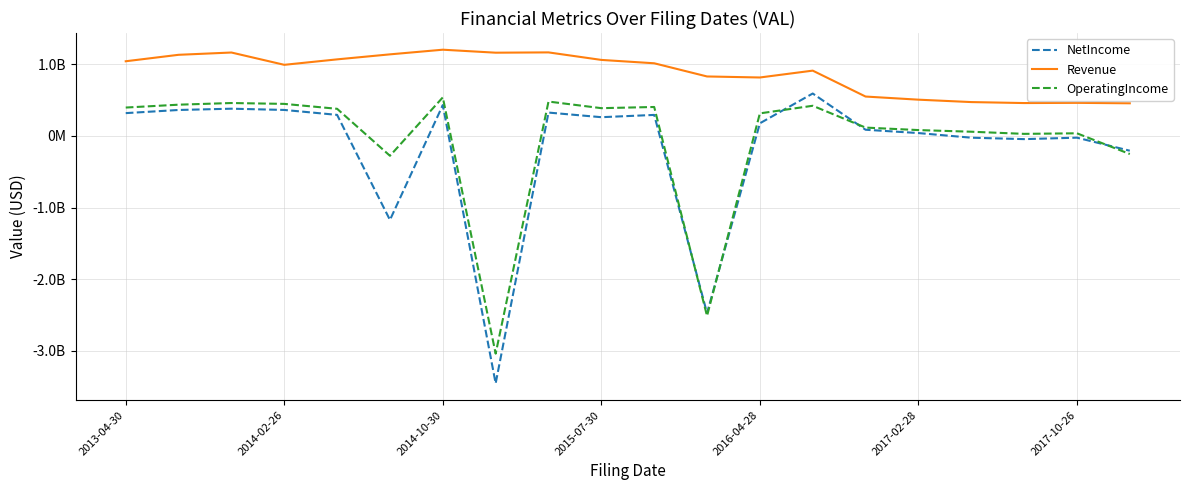

Reading left to right, what are all the values shown in this chart?

NetIncome: 317100000	360900000	378800000	361400000	292500000	-1172700000	429400000	-3451800000	324700000	260300000	292000000	-2471800000	175300000	590600000	85300000	39000000	-25700000	-45500000	-25400000	-207100000
Revenue: 1040300000	1130300000	1162200000	990600000	1066700000	1136600000	1201400000	1159800000	1163900000	1059000000	1012200000	828300000	814000000	909600000	548200000	504600000	471100000	457500000	460200000	454200000
OperatingIncome: 394800000	434700000	457900000	445900000	377300000	-277800000	536700000	-3037100000	478400000	386200000	402700000	-2510800000	313600000	419600000	115400000	80700000	57800000	27800000	35800000	-253400000